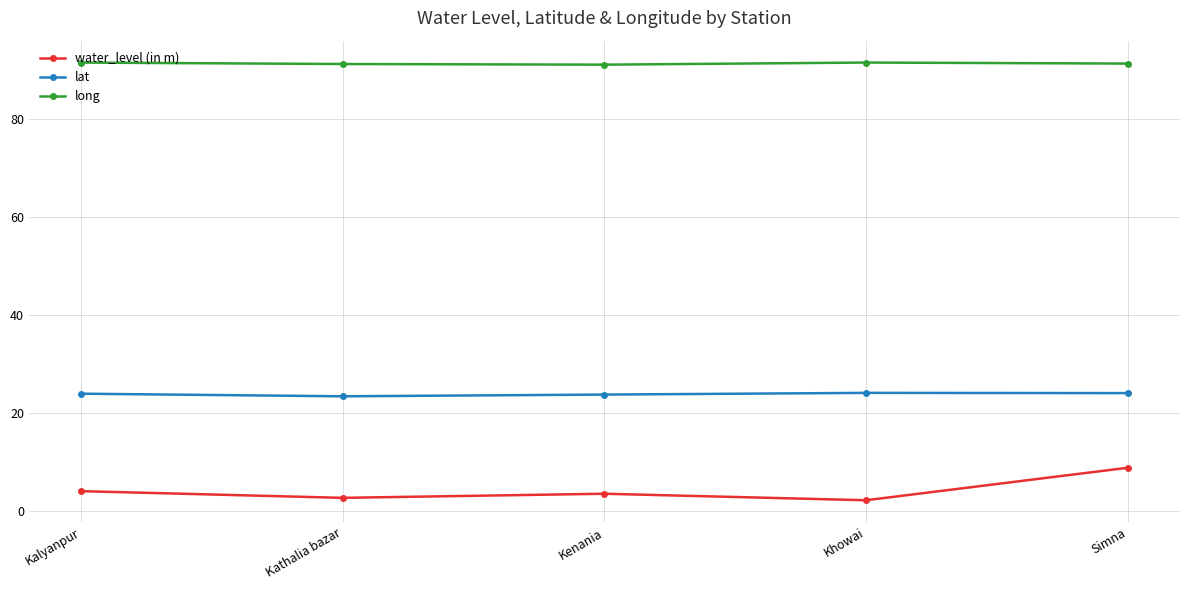

What is the difference between the highest and lowest values at Kalyanpur?

87.6